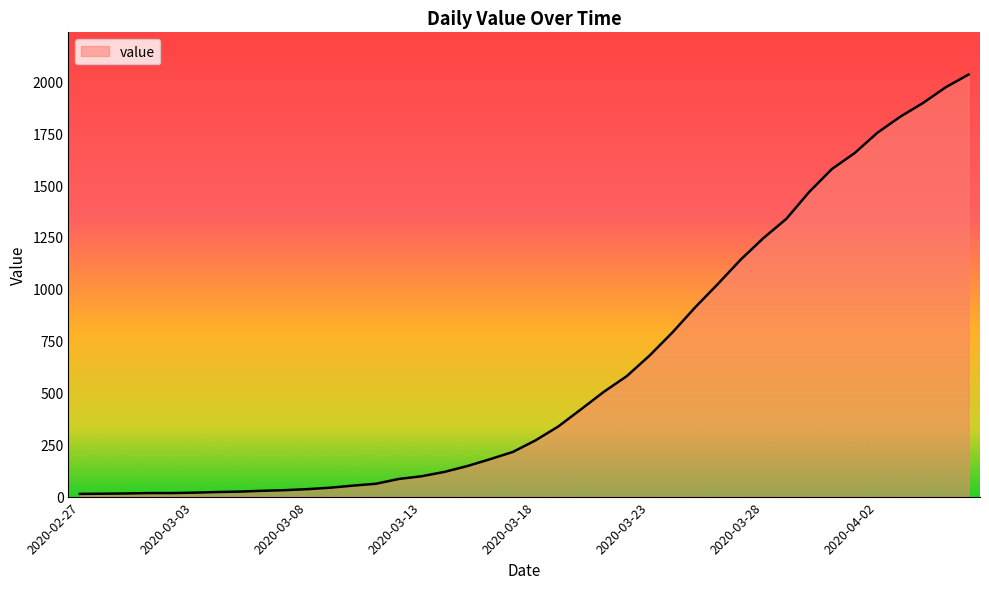

What is the difference between the maximum and minimum values?

2019